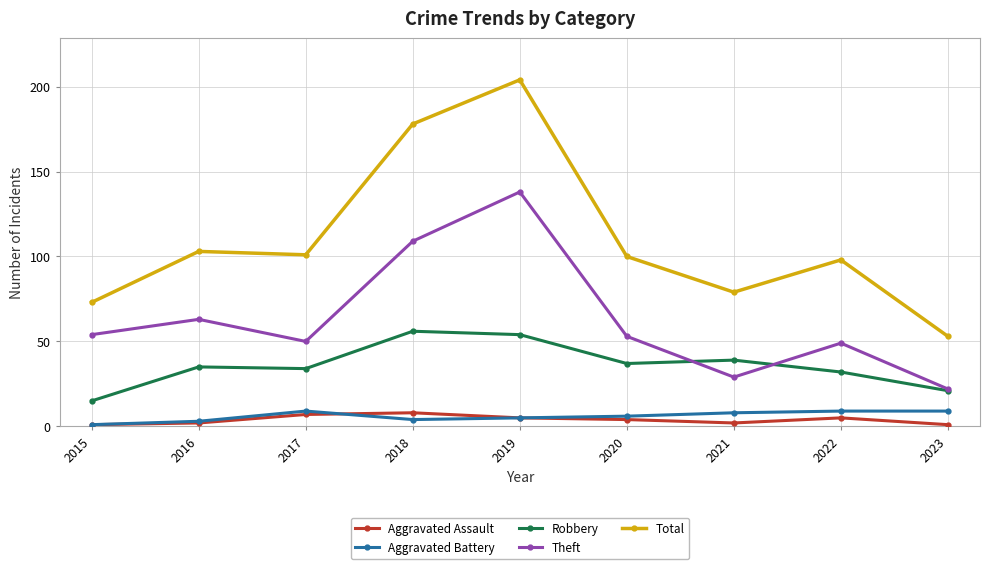

Does the chart have visible grid lines?

Yes